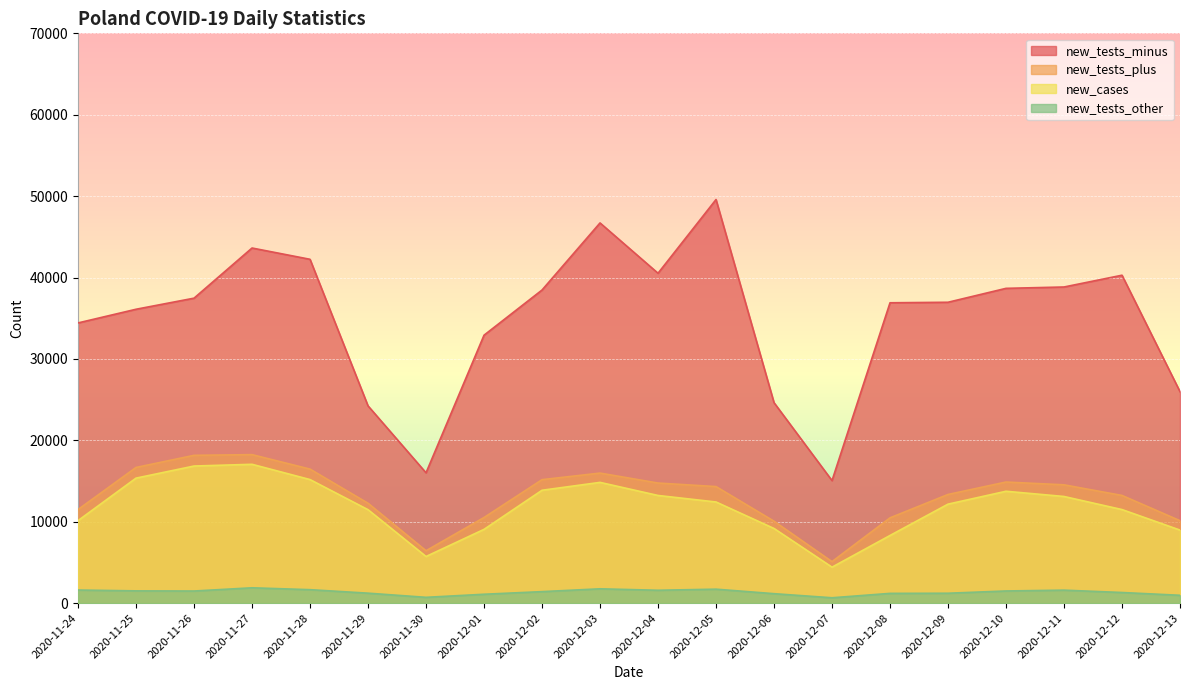

Does the chart display data point markers on the line(s)?

No